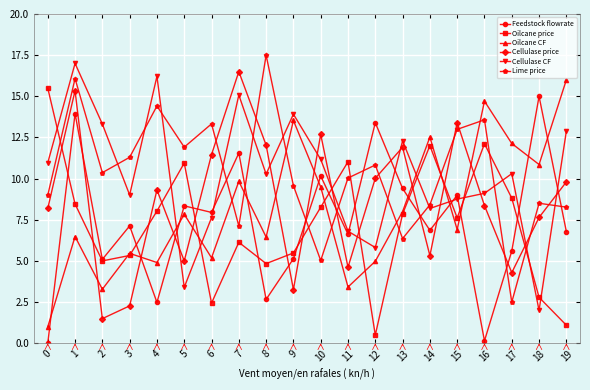

What is the spread (max minus min) of values at 3?

9.0